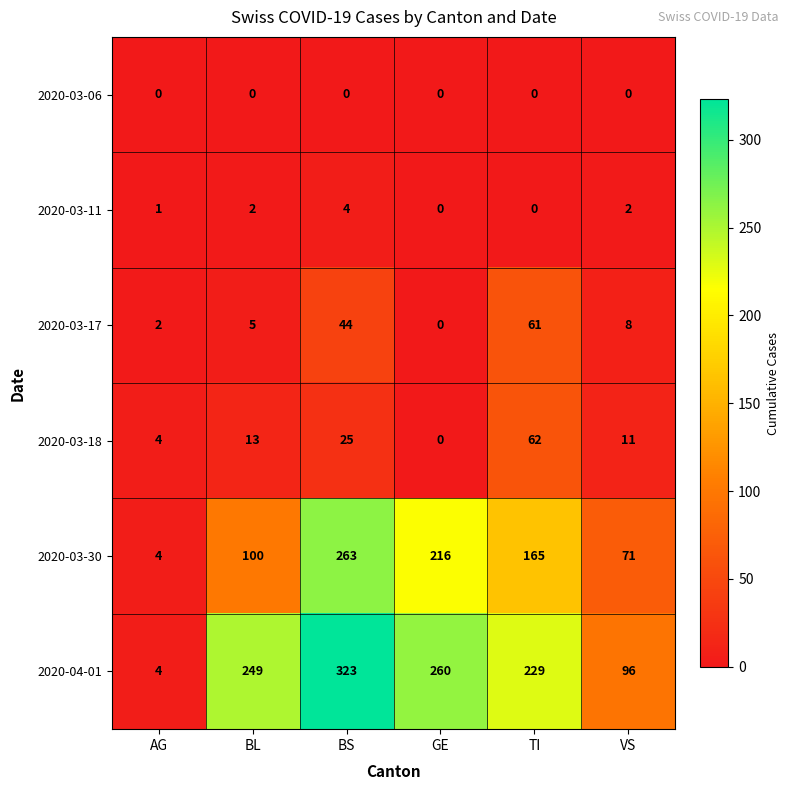

What is the total value across all series at TI?

517